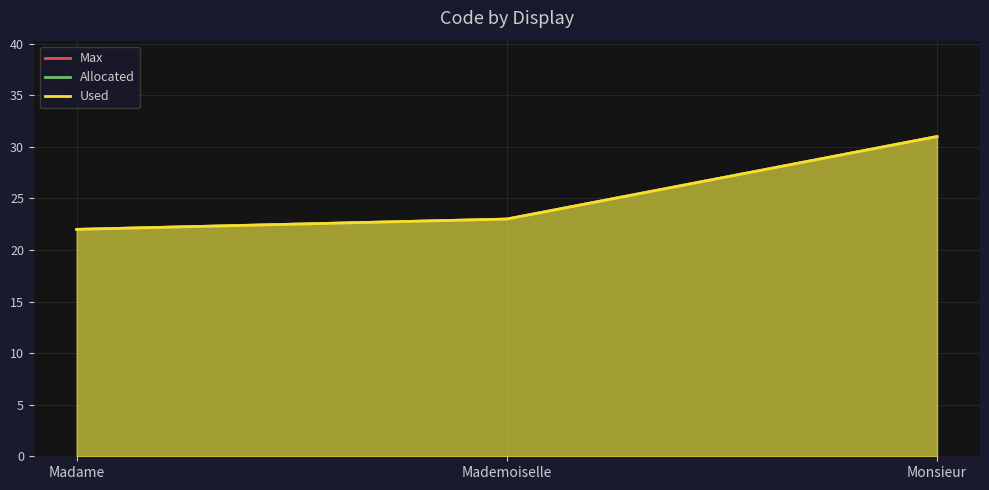

Reading right to left, extract all data points from this chart.

Max: 31	23	22
Allocated: 31	23	22
Used: 31	23	22